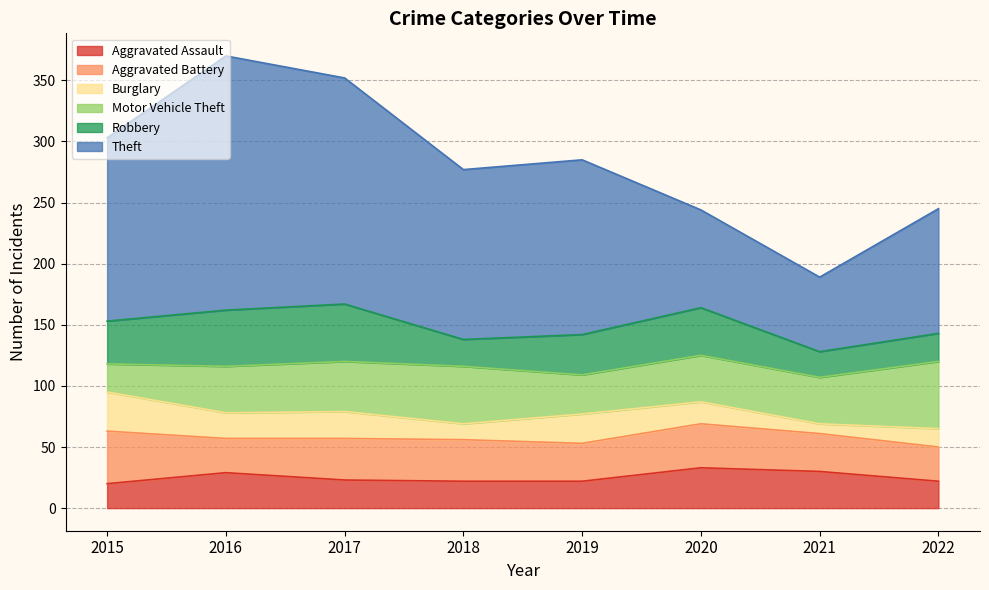

Reading left to right, transcribe all the data shown in this chart.

Aggravated Assault: 2015=20	2016=29	2017=23	2018=22	2019=22	2020=33	2021=30	2022=22
Aggravated Battery: 2015=43	2016=28	2017=34	2018=34	2019=31	2020=36	2021=31	2022=28
Burglary: 2015=32	2016=21	2017=22	2018=13	2019=24	2020=18	2021=8	2022=15
Motor Vehicle Theft: 2015=23	2016=38	2017=41	2018=47	2019=32	2020=38	2021=38	2022=55
Robbery: 2015=35	2016=46	2017=47	2018=22	2019=33	2020=39	2021=21	2022=23
Theft: 2015=150	2016=208	2017=185	2018=139	2019=143	2020=80	2021=61	2022=102